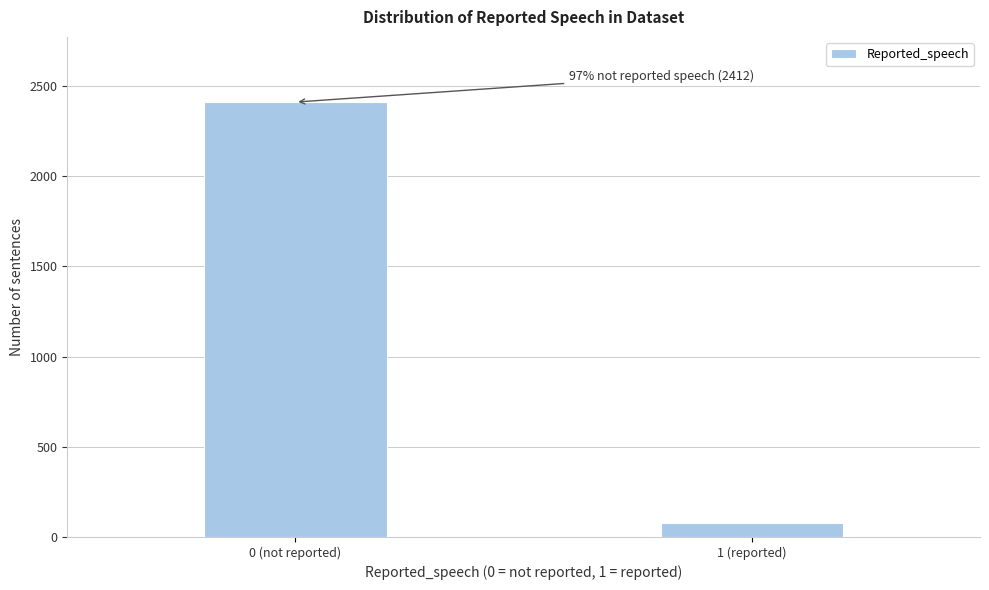

Reading left to right, extract all data points from this chart.

0 (not reported)=2412	1 (reported)=76